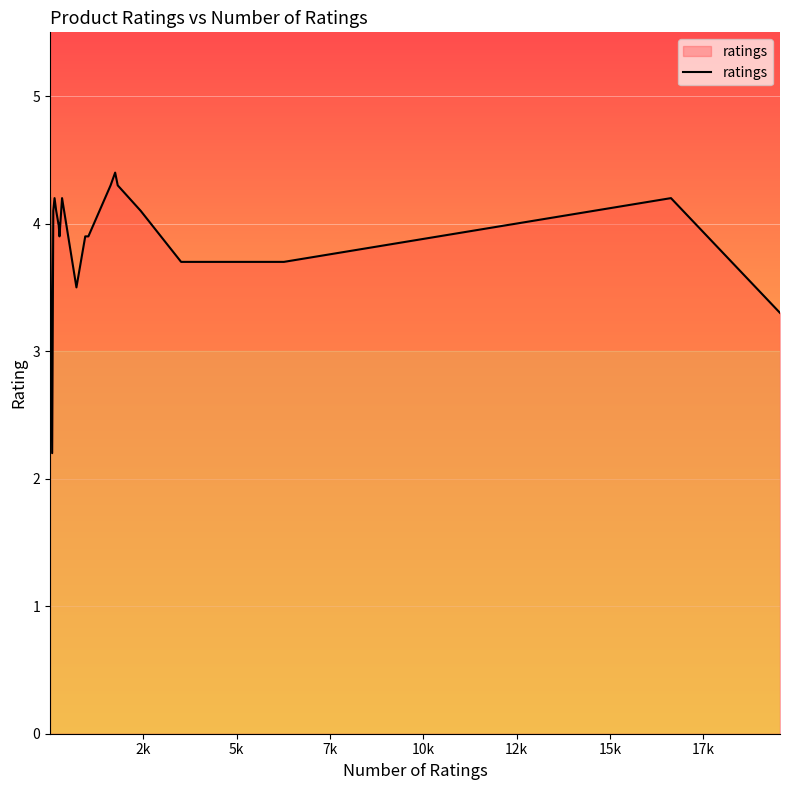

What is the greatest value displayed?

4.4